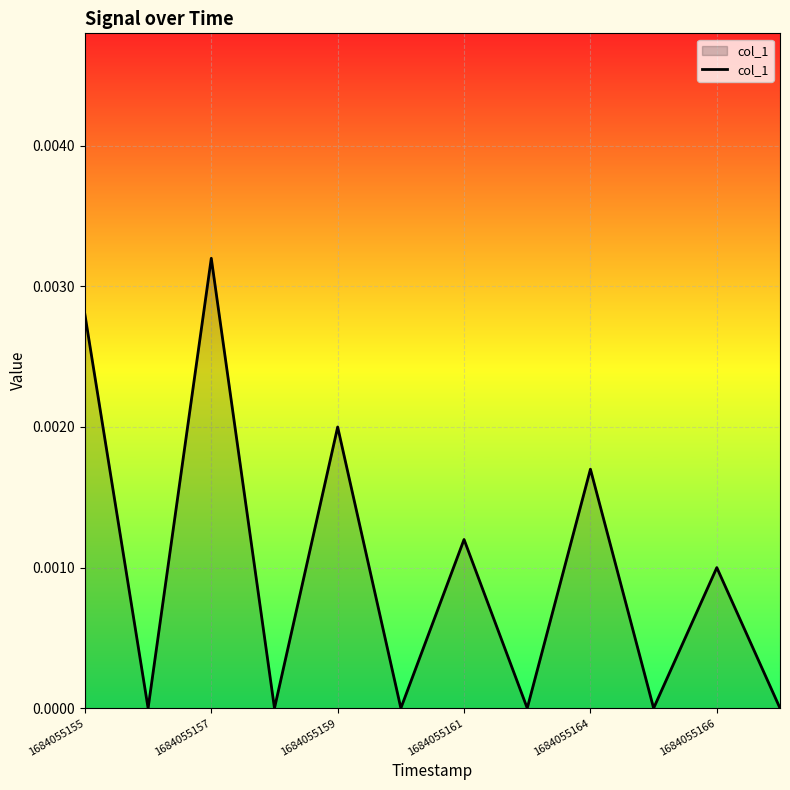

Is this an area chart (filled region under the line)?

Yes